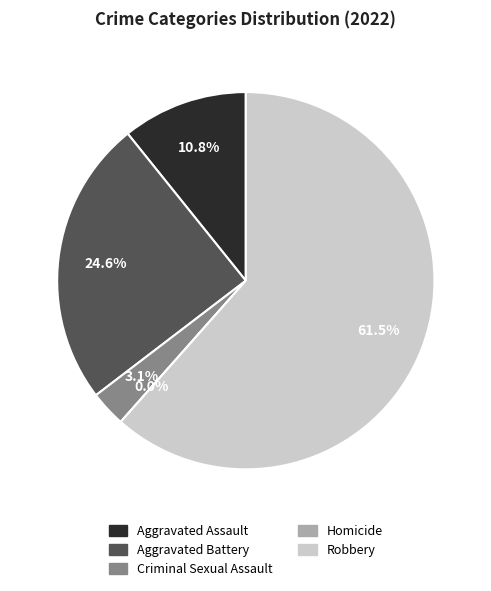

Is the sum of Aggravated Battery and Criminal Sexual Assault greater than half?

No